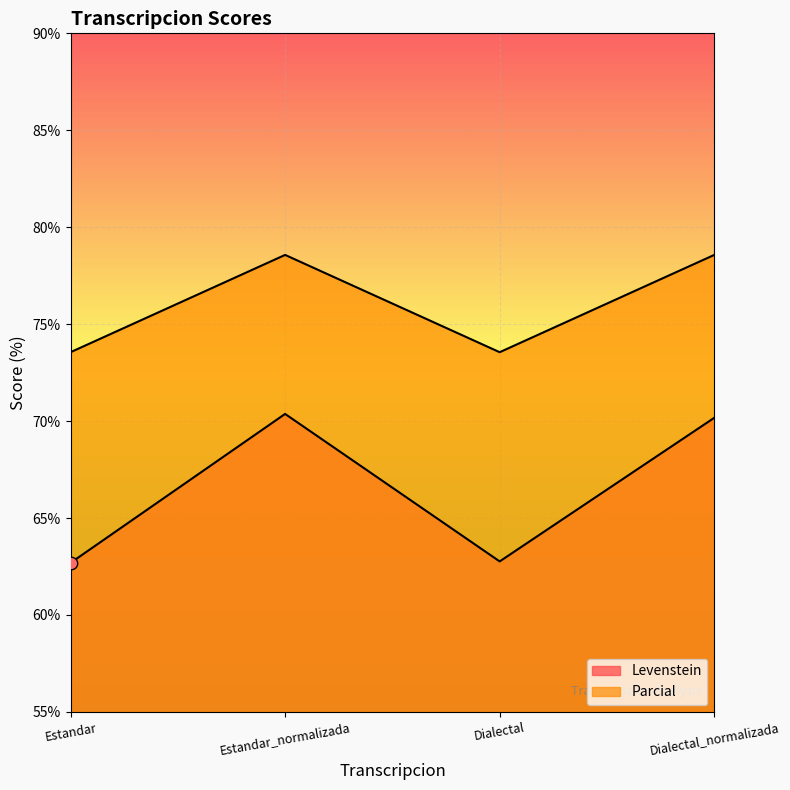

At which category is the sum across all series the highest?

Estandar_normalizada